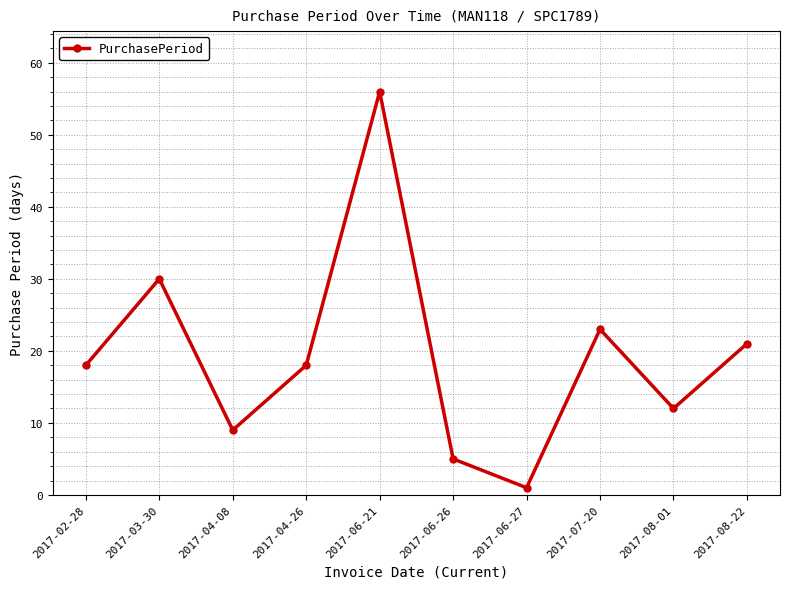

How many lines are shown in the chart?

1